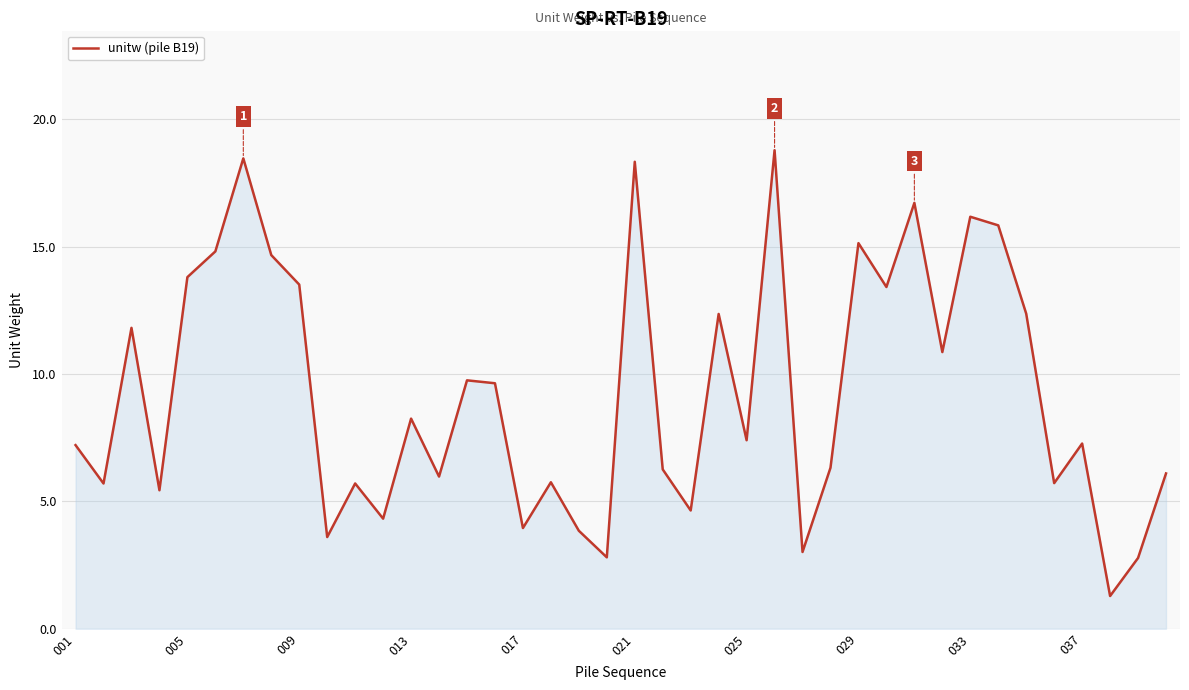

What is the maximum value shown in the chart?

18.8